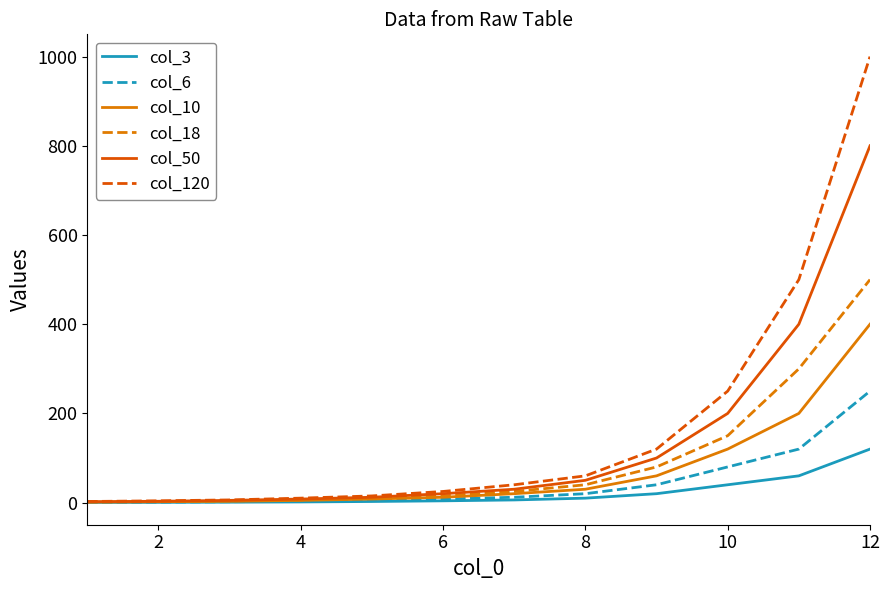

Does the chart have visible grid lines?

No